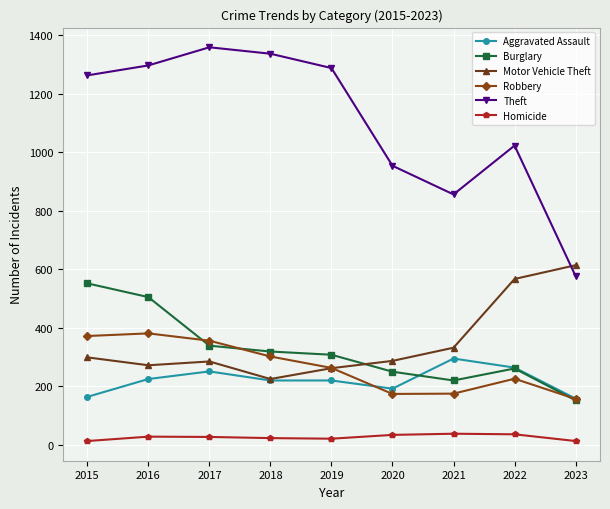

What is the maximum value for Theft?

1359